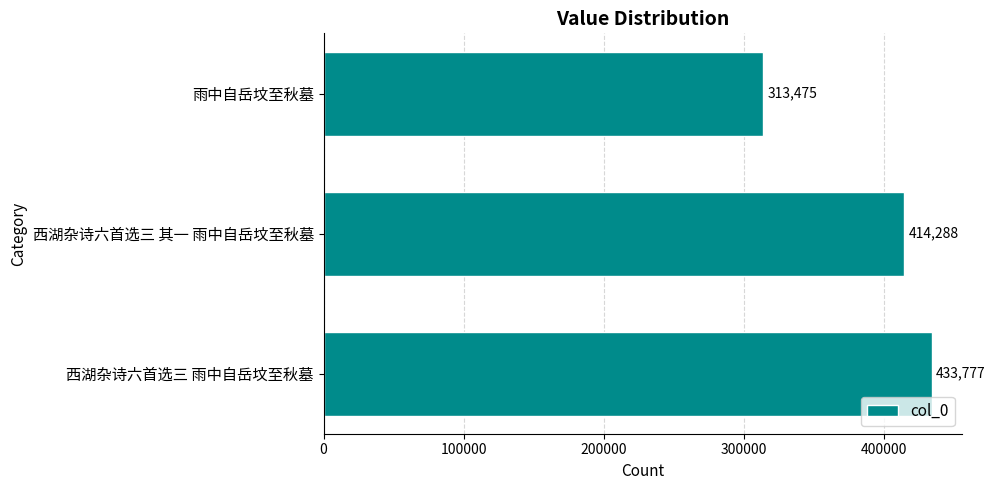

How many categories are shown in the chart?

3